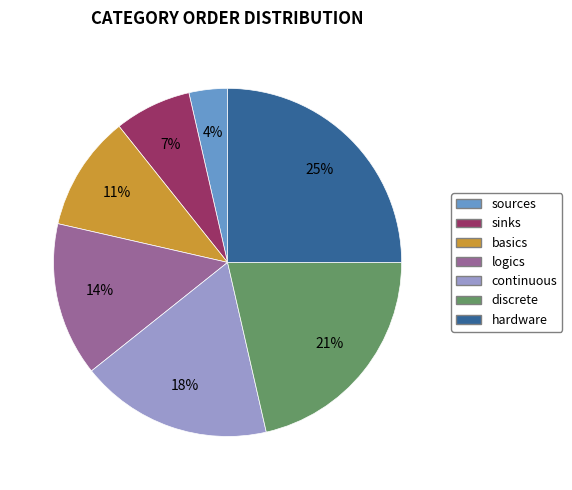

Does sinks account for over 50% of the chart?

No